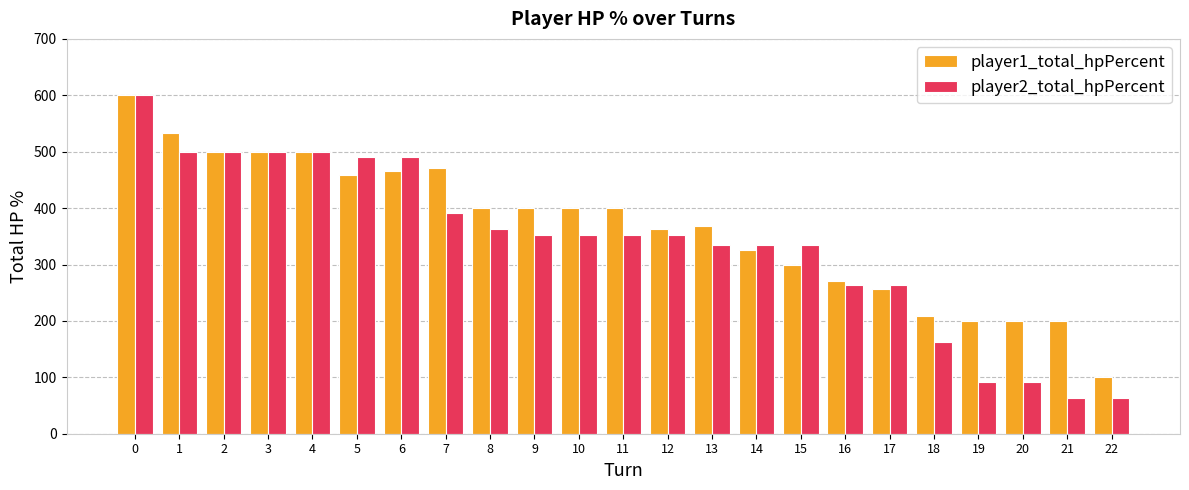

What is the difference between the second highest and minimum values in the player1_total_hpPercent series?

433